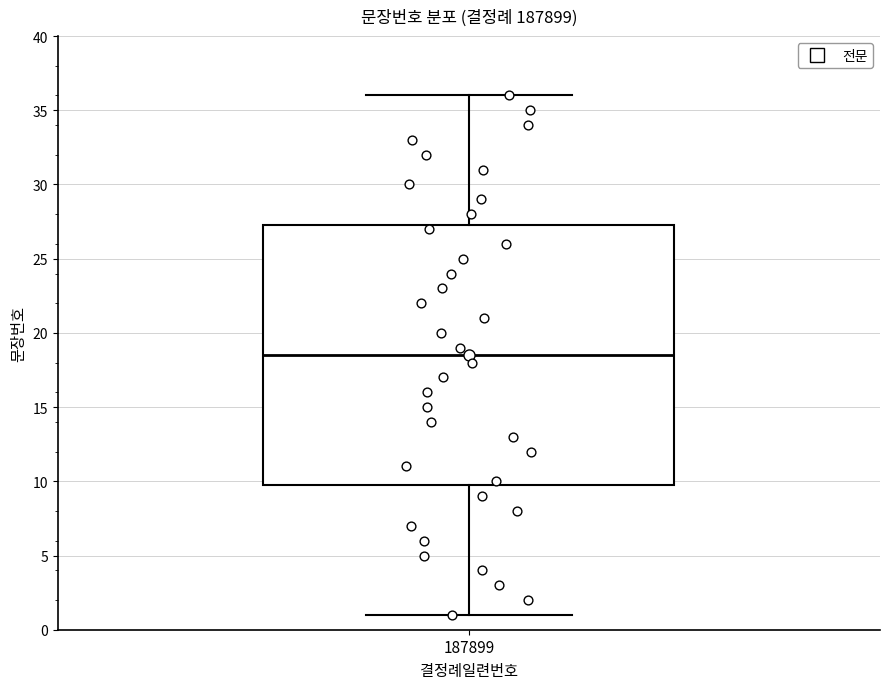

Read this box plot against the y-axis: the position of the median line, the range covered by the box, and the ends of both whiskers. The values are not printed on the chart, so give them approximately, as read against the axis.

median 18.5, box 10.0 to 27.5, whiskers 1.0 to 36.0